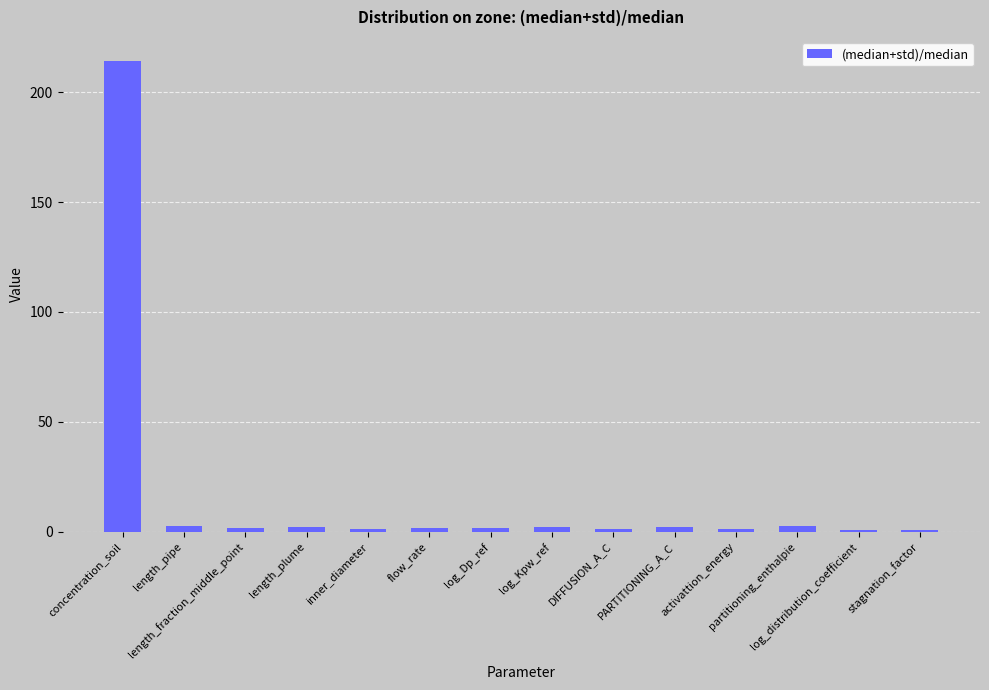

What is the average value?

16.8